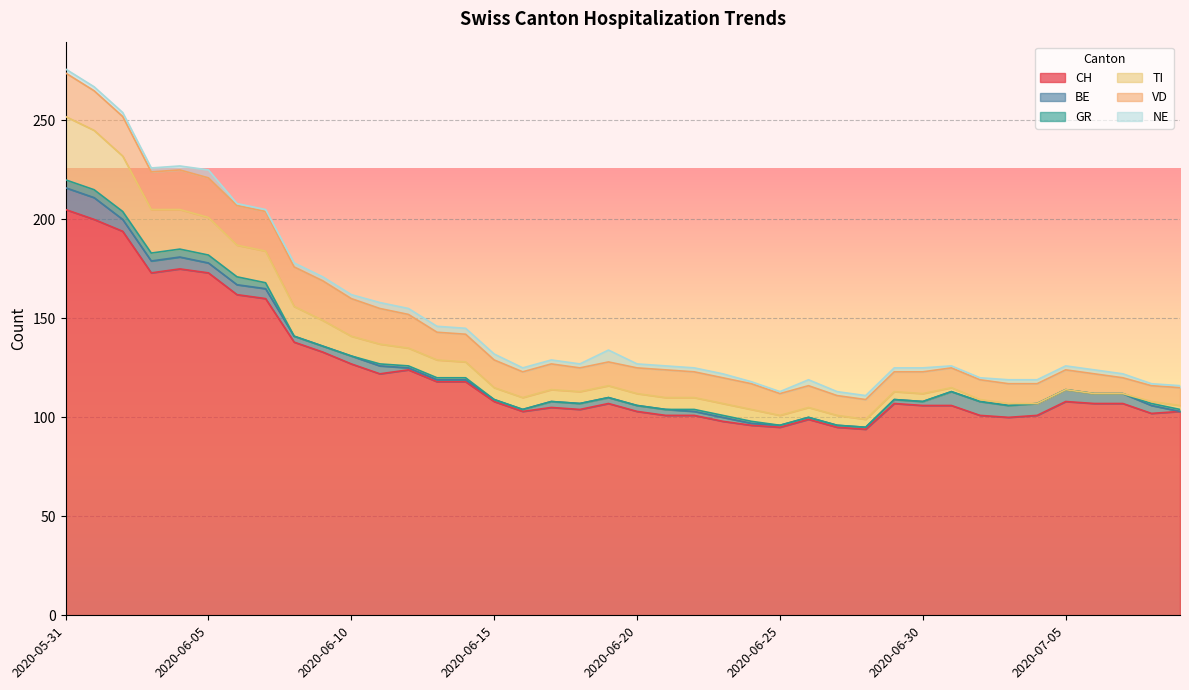

Is it true that GR equals 1 at 2020-07-09?

True